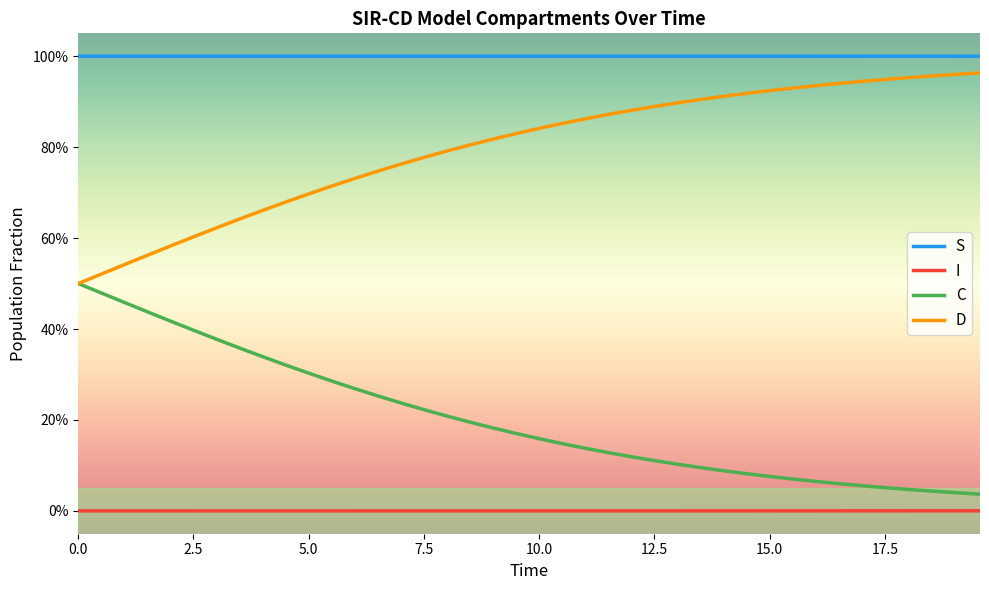

Does the chart display data point markers on the line(s)?

No